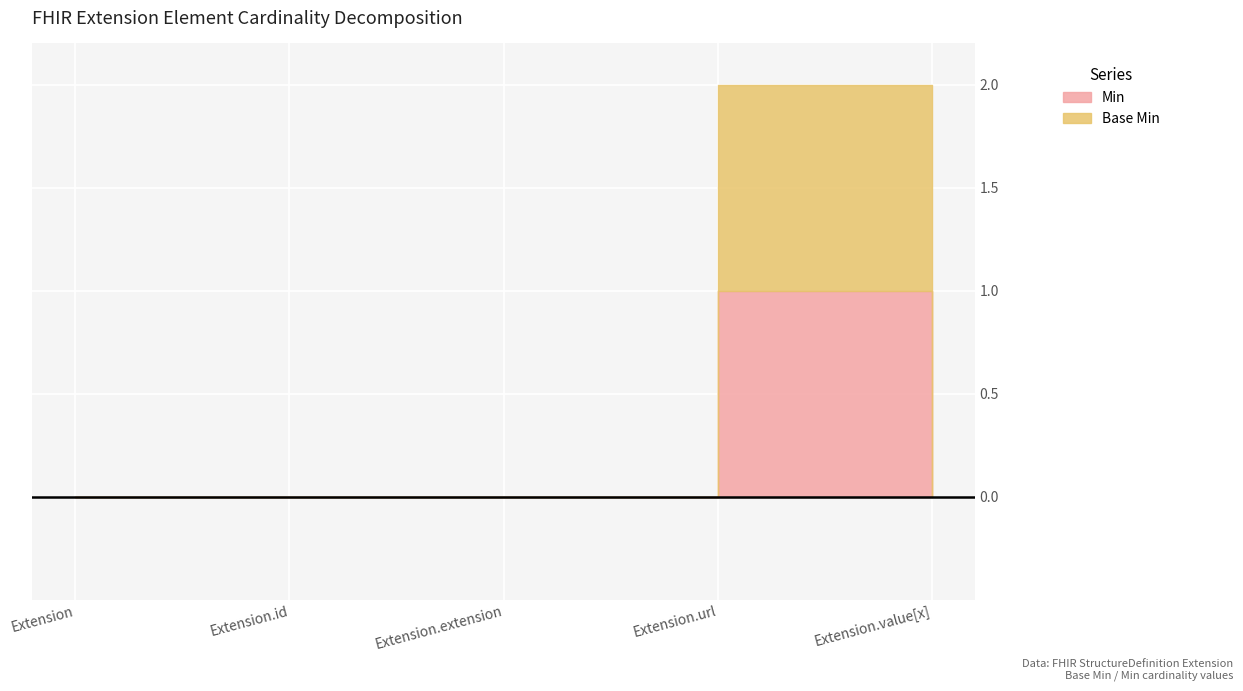

How many values in Min are above zero?

1